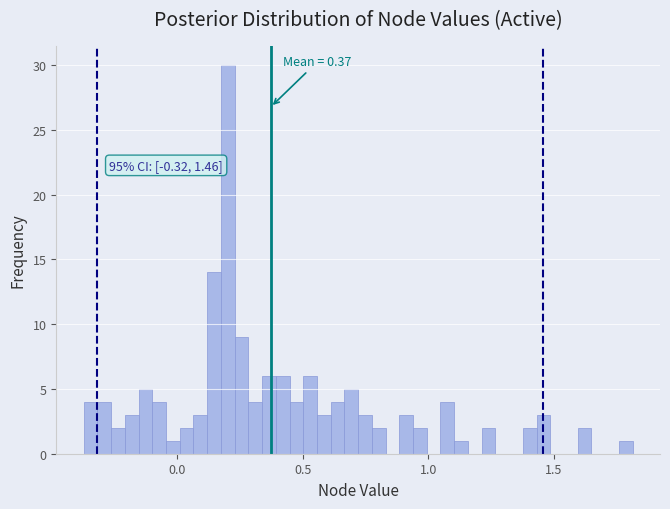

Around what value on the x-axis is the tallest bar? Give the approximate position of its centre, as read against the axis.

0.20